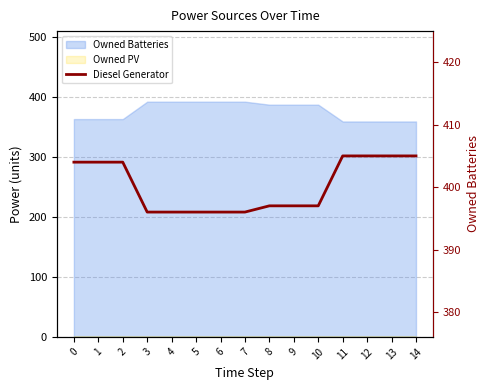

List the labels in order of value, largest first.

11, 12, 13, 14, 0, 1, 2, 8, 9, 10, 3, 4, 5, 6, 7